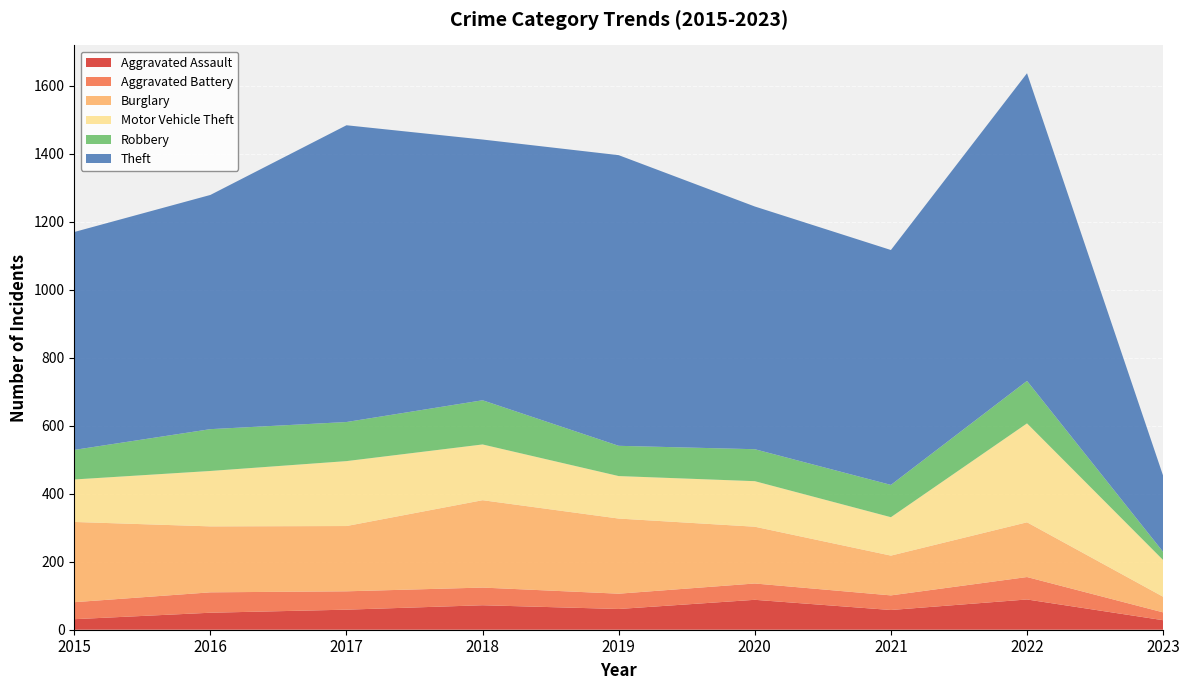

Reading left to right, what are all the values shown in this chart?

Aggravated Assault: 31	50	59	72	61	88	58	89	28
Aggravated Battery: 50	60	54	52	45	48	43	66	23
Burglary: 236	194	192	257	221	167	117	161	46
Motor Vehicle Theft: 125	163	191	164	125	134	113	291	108
Robbery: 87	123	115	130	89	94	95	125	24
Theft: 641	689	873	767	855	714	691	905	224